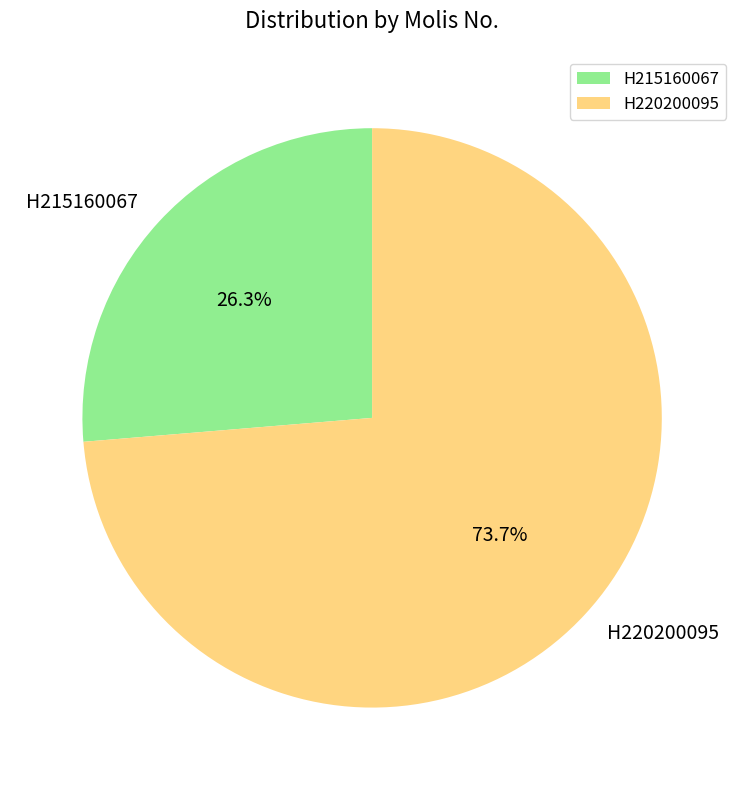

What percentage do H215160067 and H220200095 together represent?

100.0%